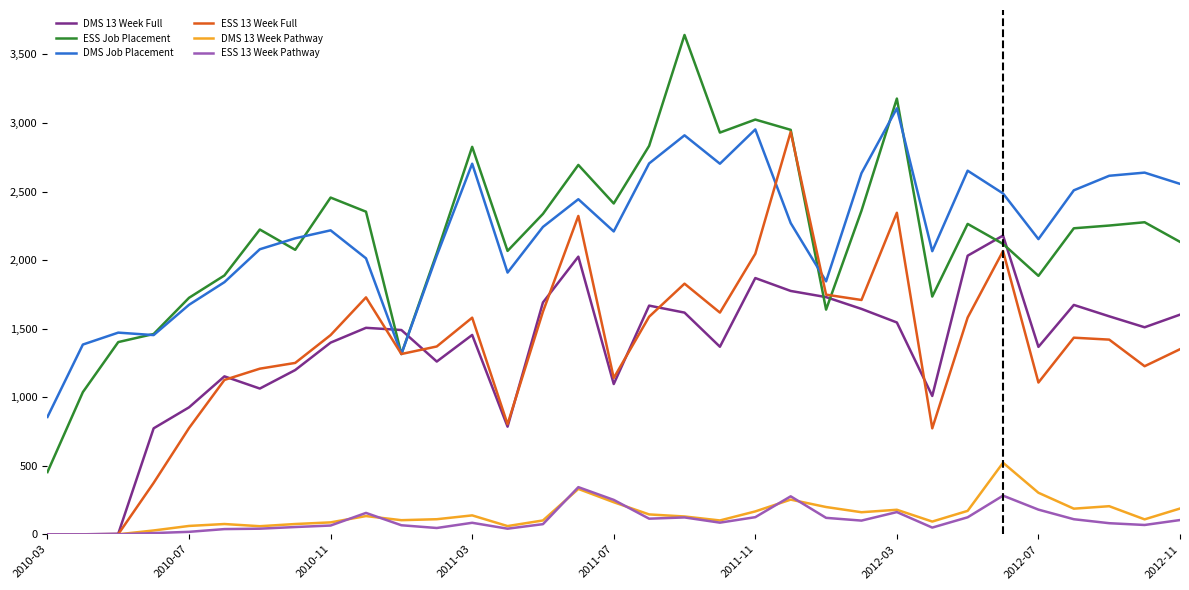

What is the greatest value displayed?

3642